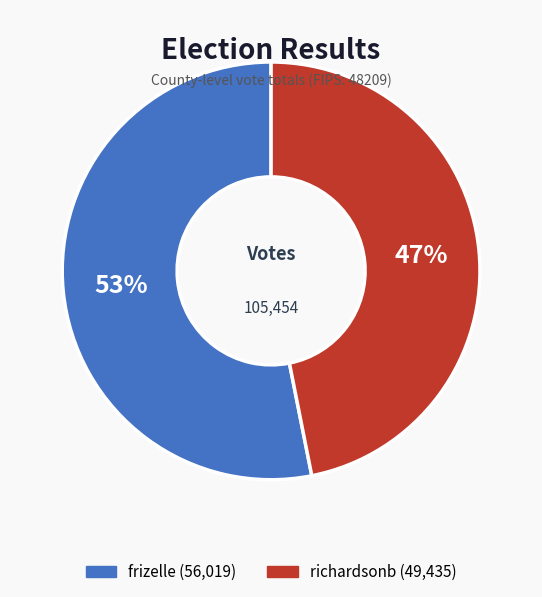

Rank the categories by value from highest to lowest.

frizelle, richardsonb